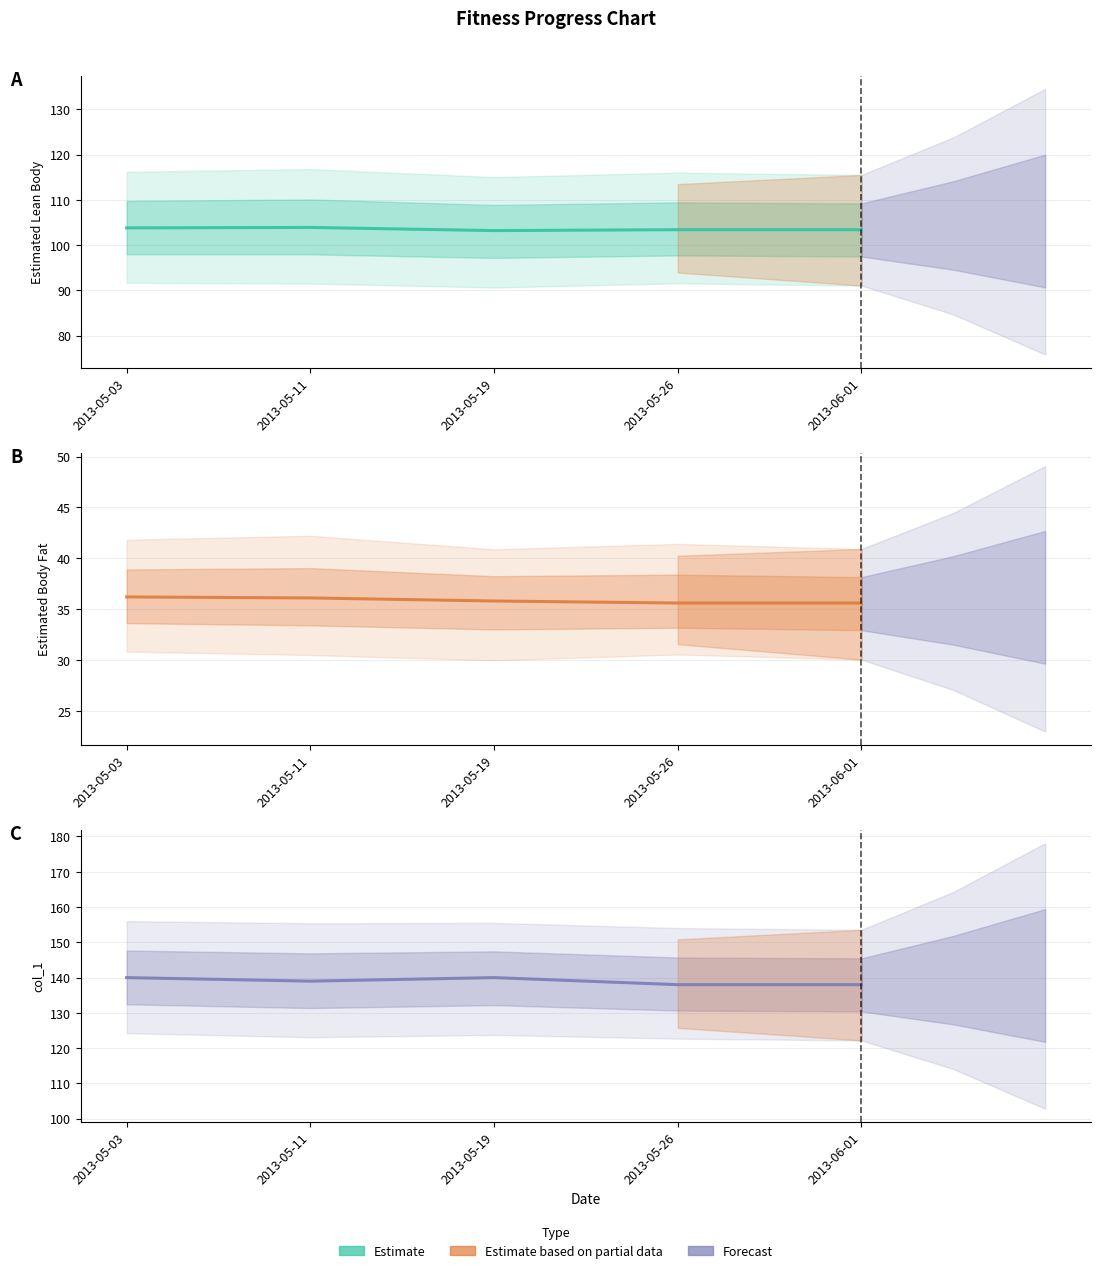

What is the value of the col_1 point at the 3rd from the left?

140.0